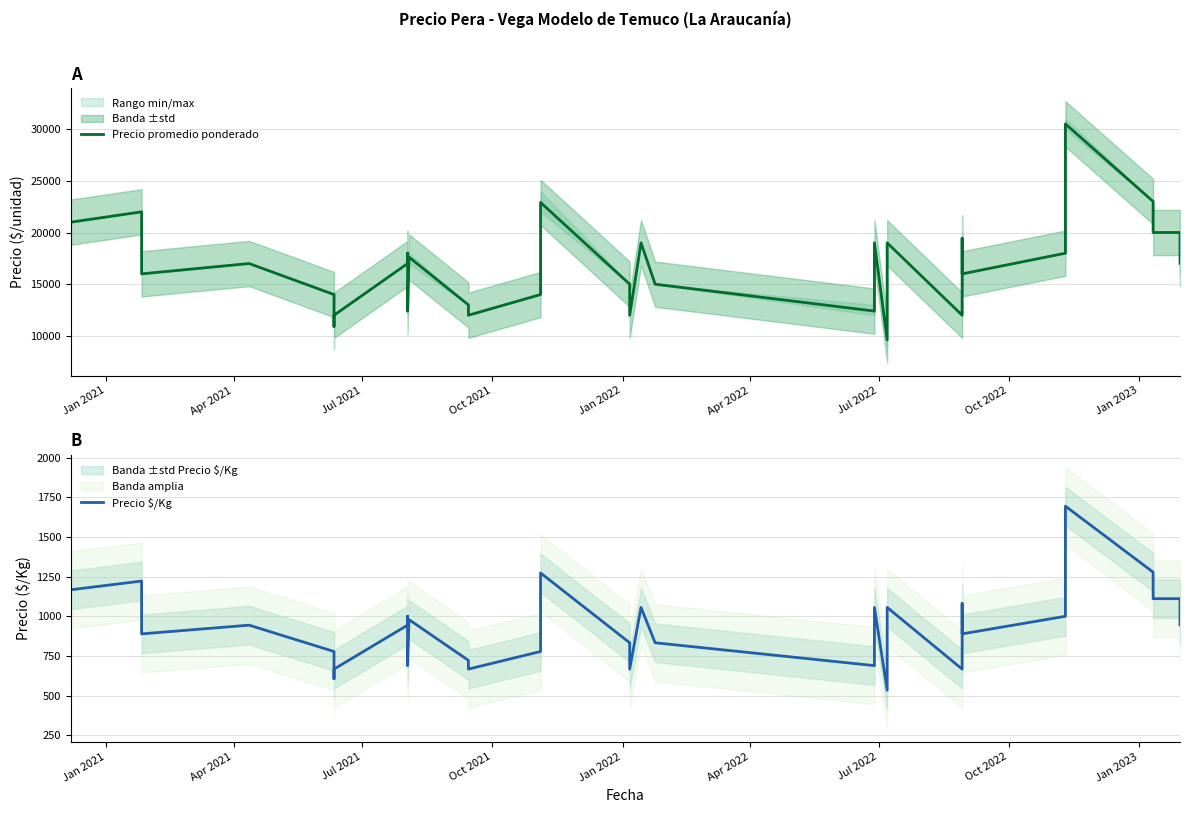

True or false: Precio $/Kg has a value of 1137 at 25.

False